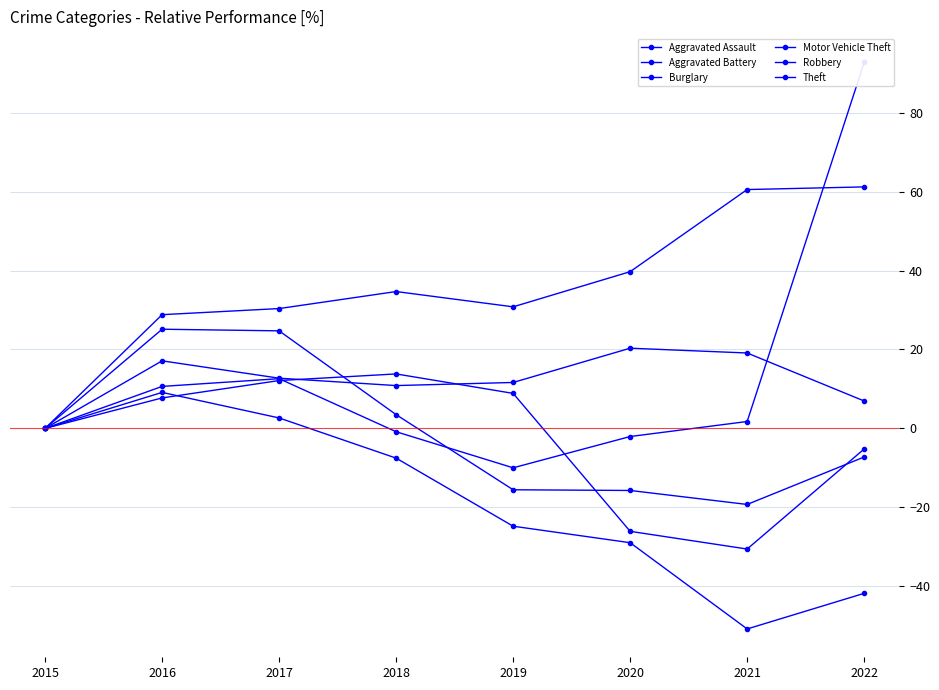

Reading left to right, transcribe all the data shown in this chart.

Aggravated Assault: 0.0	28.8	30.4	34.7	30.8	39.7	60.5	61.2
Aggravated Battery: 0.0	17.1	12.7	10.8	11.6	20.3	19.1	6.9
Burglary: 0.0	9.1	2.6	-7.5	-24.8	-29.0	-50.8	-41.8
Motor Vehicle Theft: 0.0	10.6	12.6	-0.8	-10.0	-2.1	1.7	92.7
Robbery: 0.0	25.1	24.7	3.5	-15.6	-15.7	-19.3	-7.2
Theft: 0.0	7.7	12.1	13.8	8.9	-26.1	-30.6	-5.2